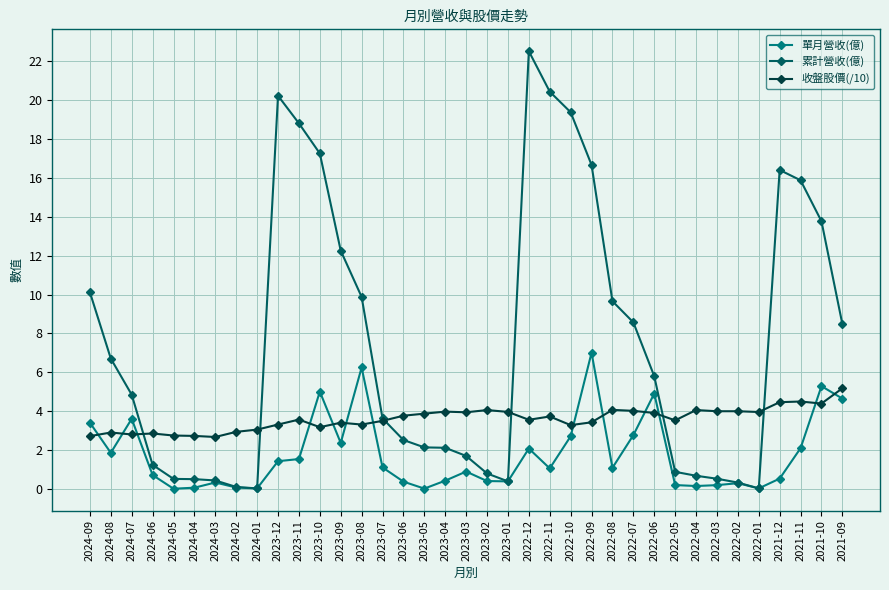

What is the difference between the highest and lowest values at 2023-12?

18.8